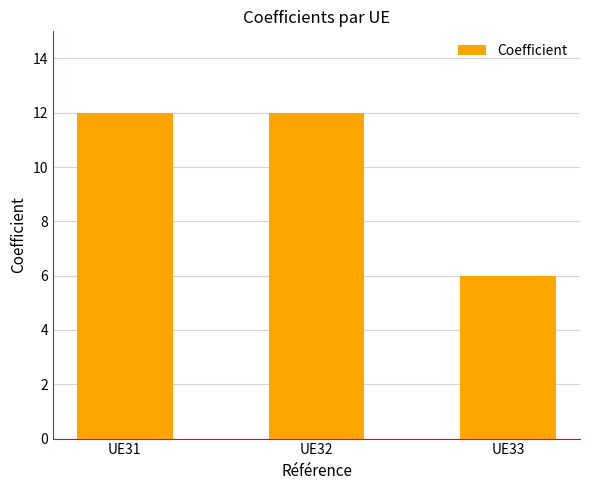

Reading left to right, list all the values displayed in this chart.

UE31=12	UE32=12	UE33=6